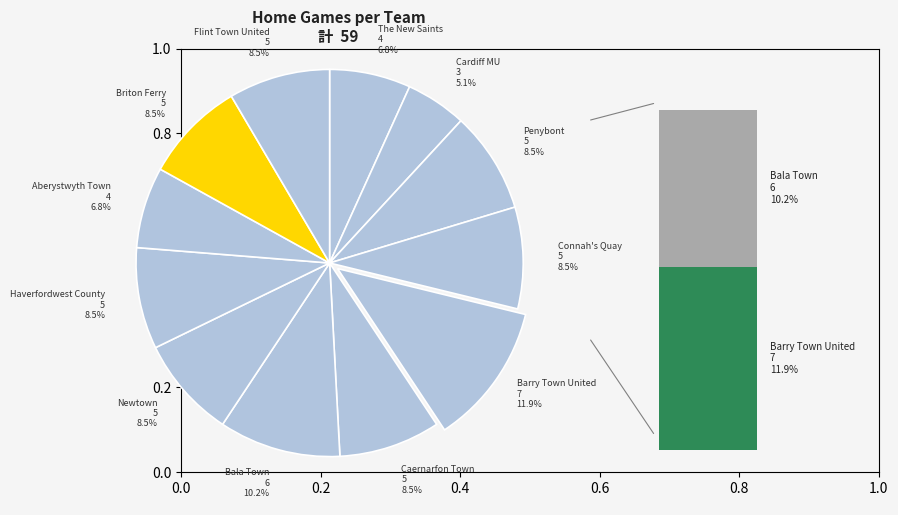

True or false: Bala Town accounts for 1% of the total.

False